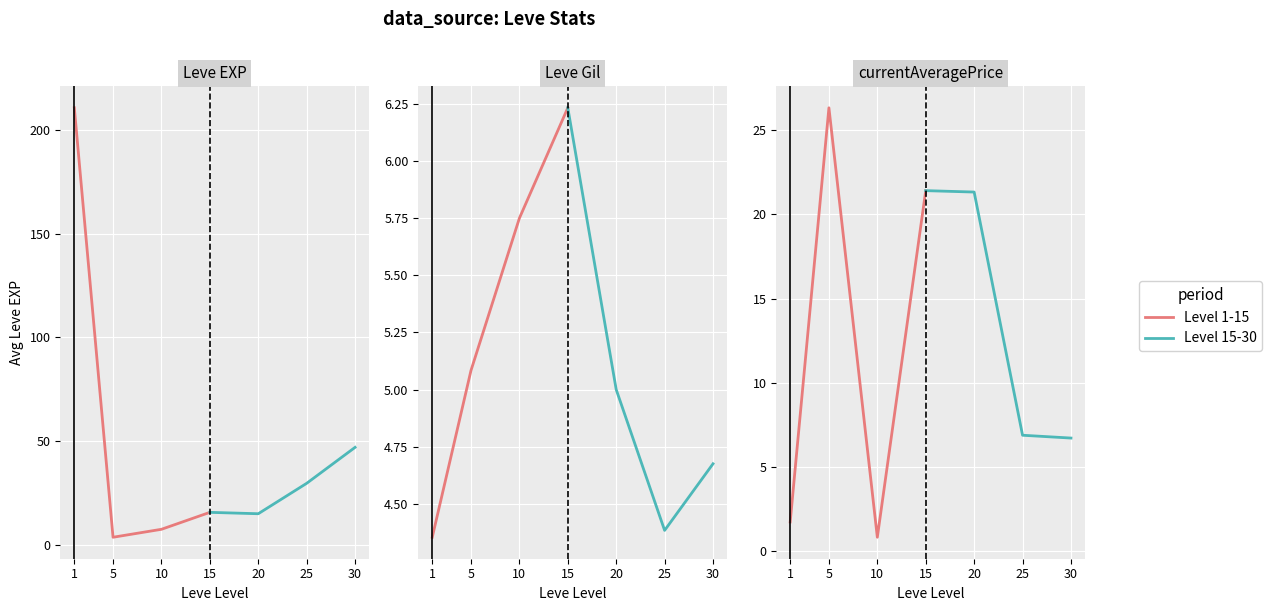

Which series has the largest total across all categories?

Level 15-30